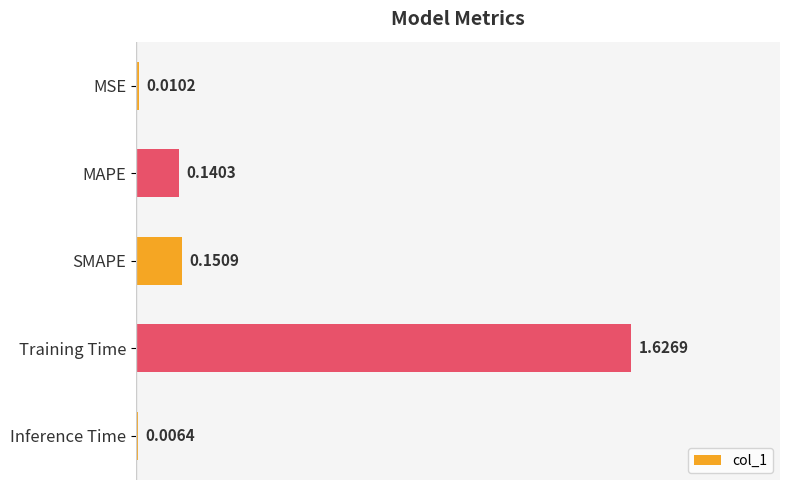

What is the average value?

0.4